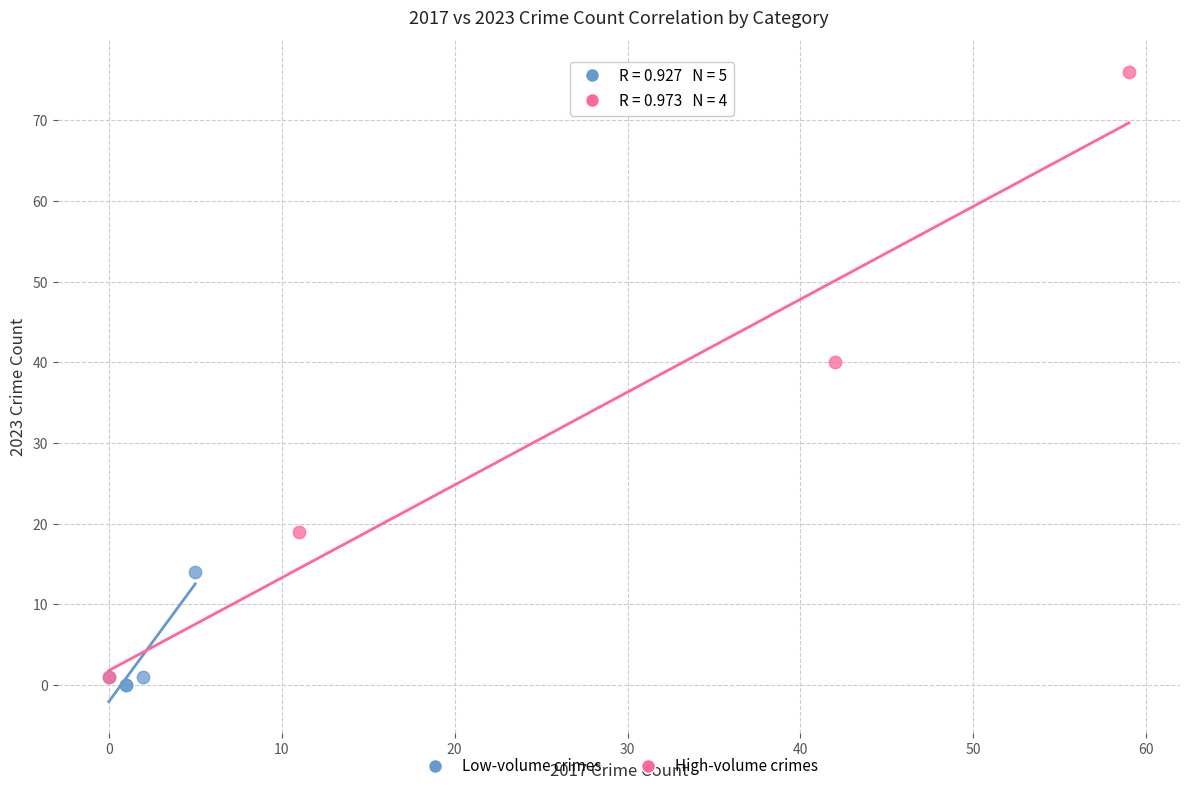

Which series has the widest spread of Y values?

High-volume crimes